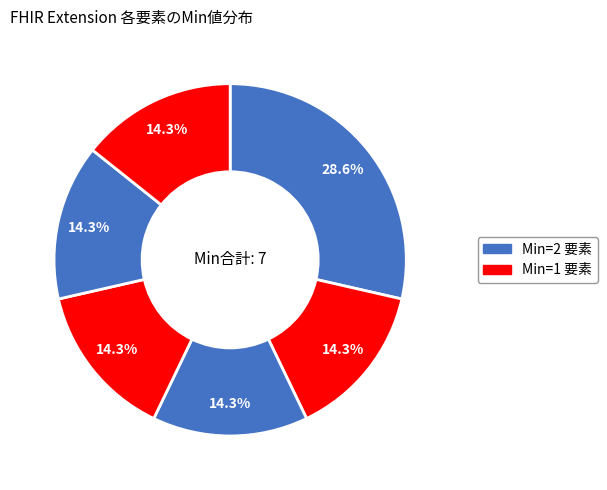

Count the number of slices in the pie.

6